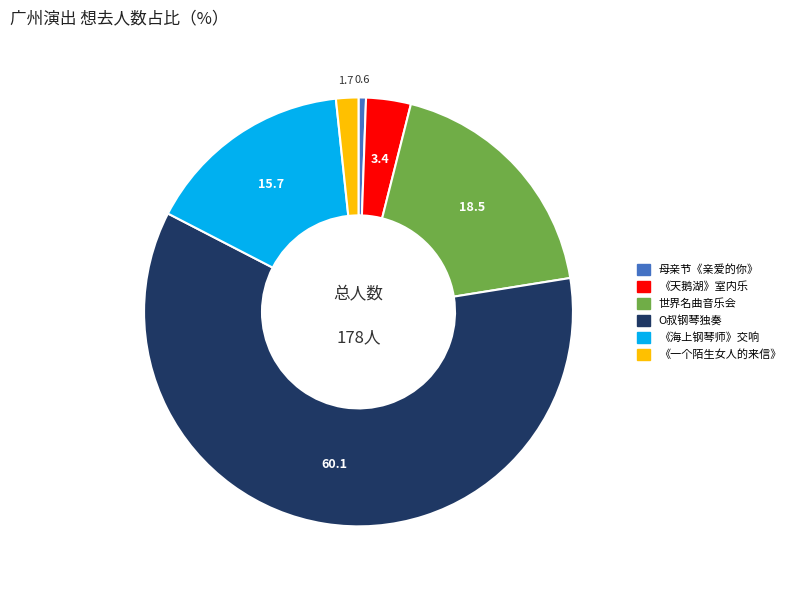

Does any single category account for the majority?

Yes